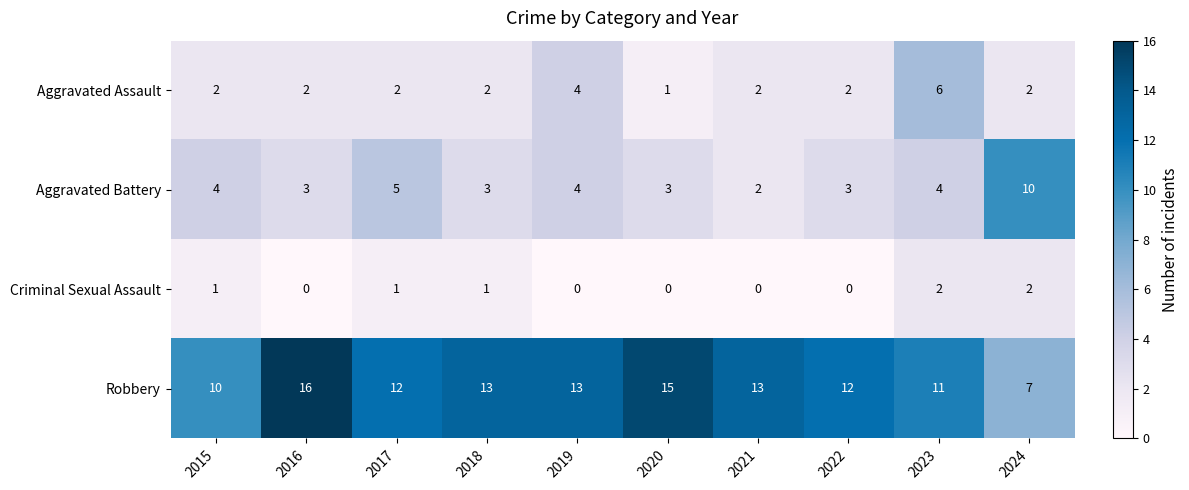

Between 2020 and 2024, which series saw the biggest shift?

Robbery